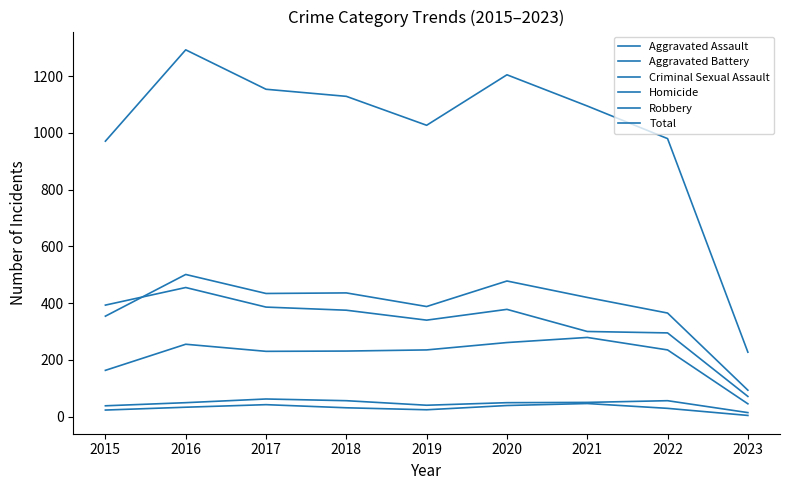

What is the smallest value displayed?

4